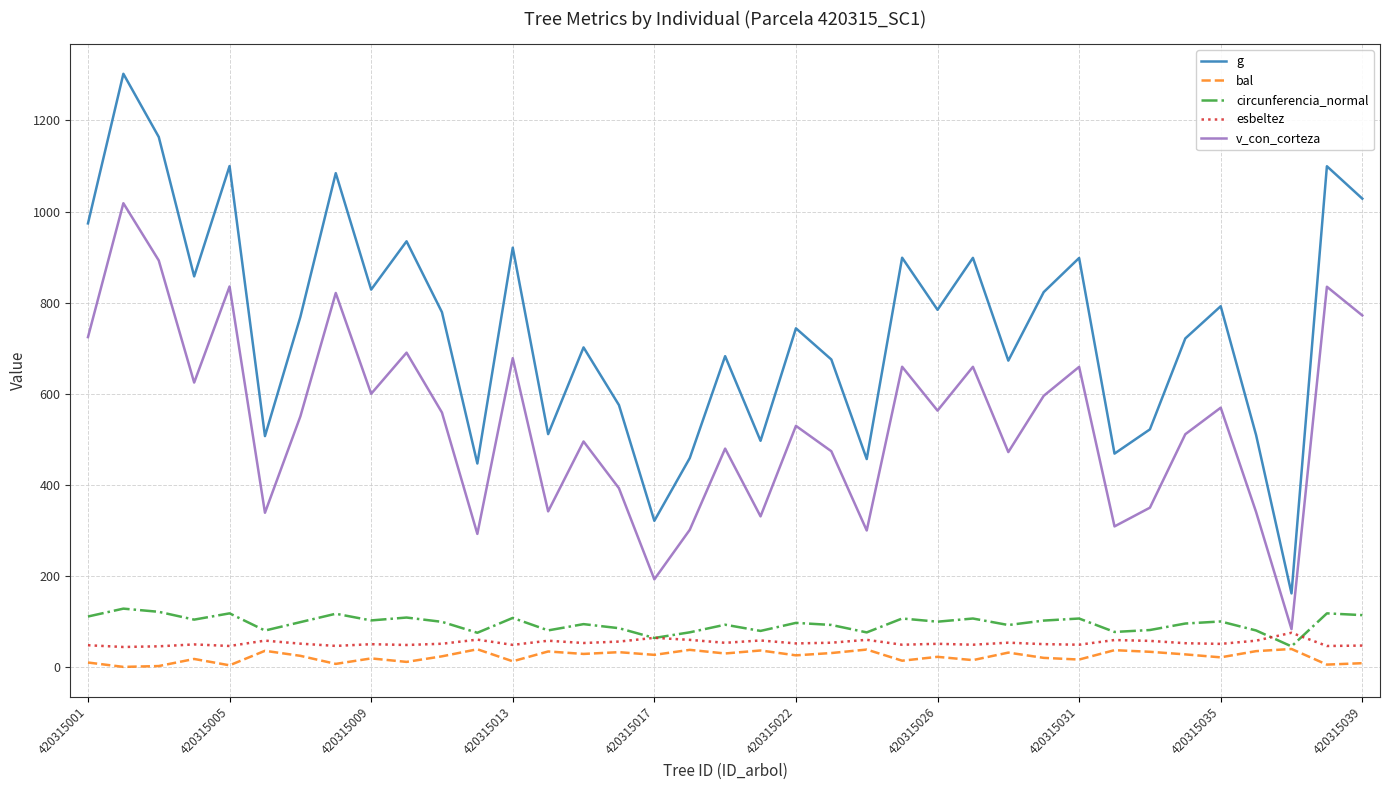

What is the sum of all circunferencia_normal values?

3522.5